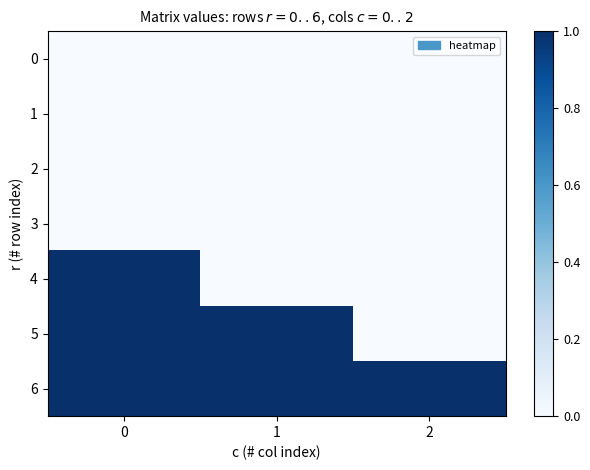

What is the total value across all series at 2?

1